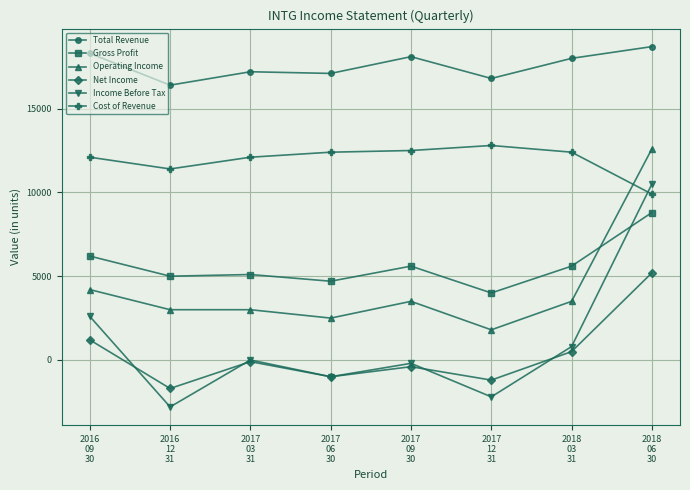

What is the average value of the Gross Profit series?

5625